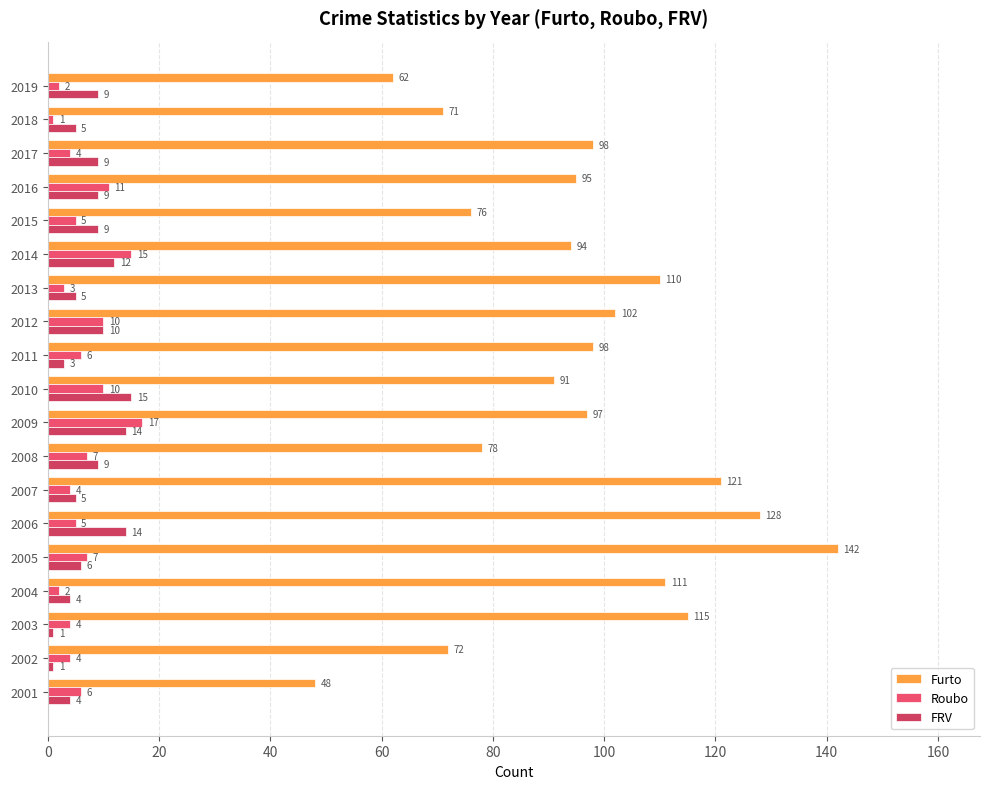

At which label does Furto reach its peak?

2005